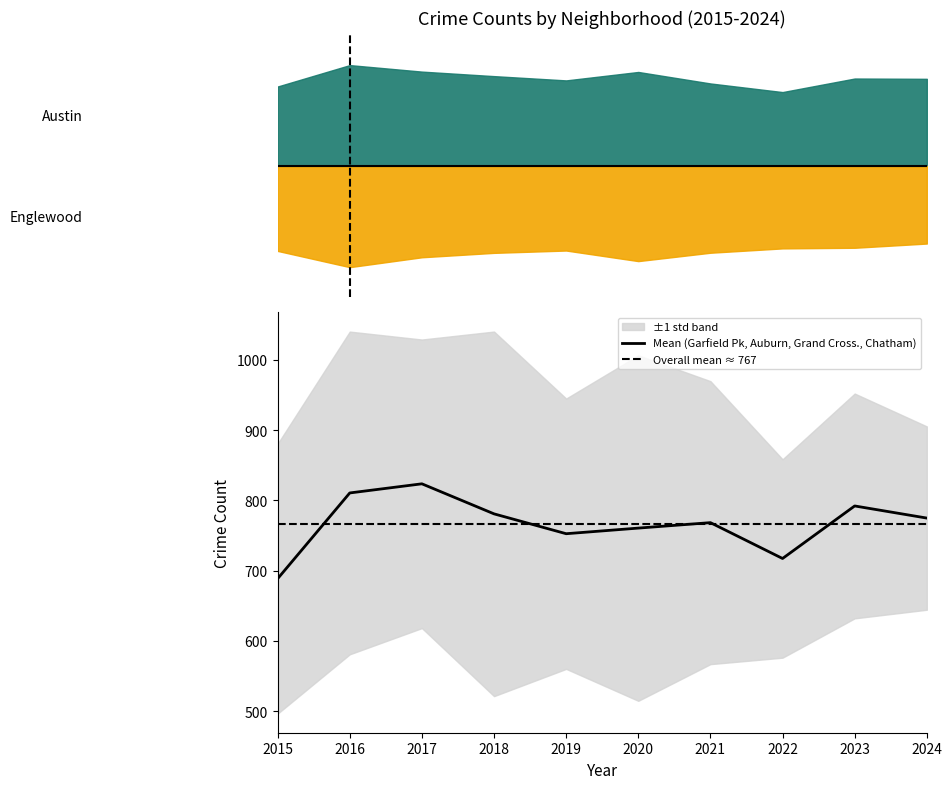

At which label does Mean (Garfield Pk, Auburn, Grand Cross., Chatham) reach its minimum?

2015